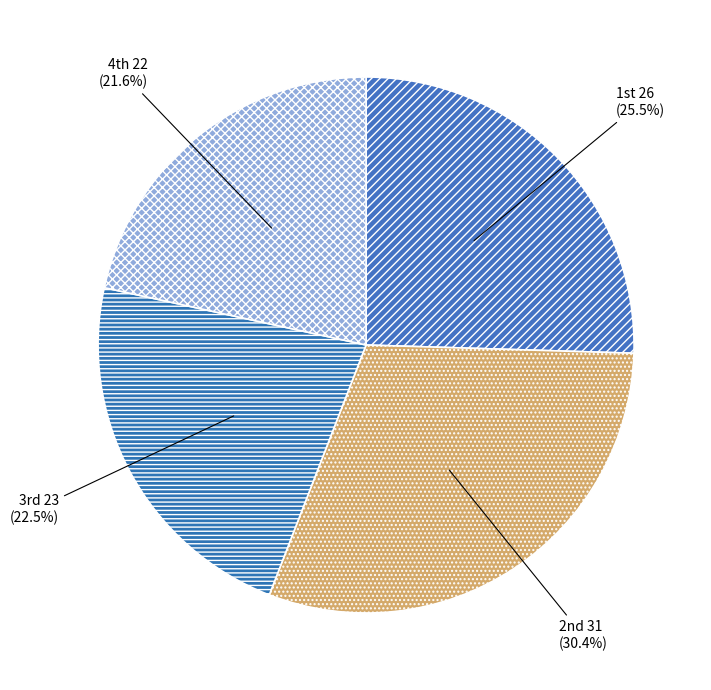

Count the number of slices in the pie.

4